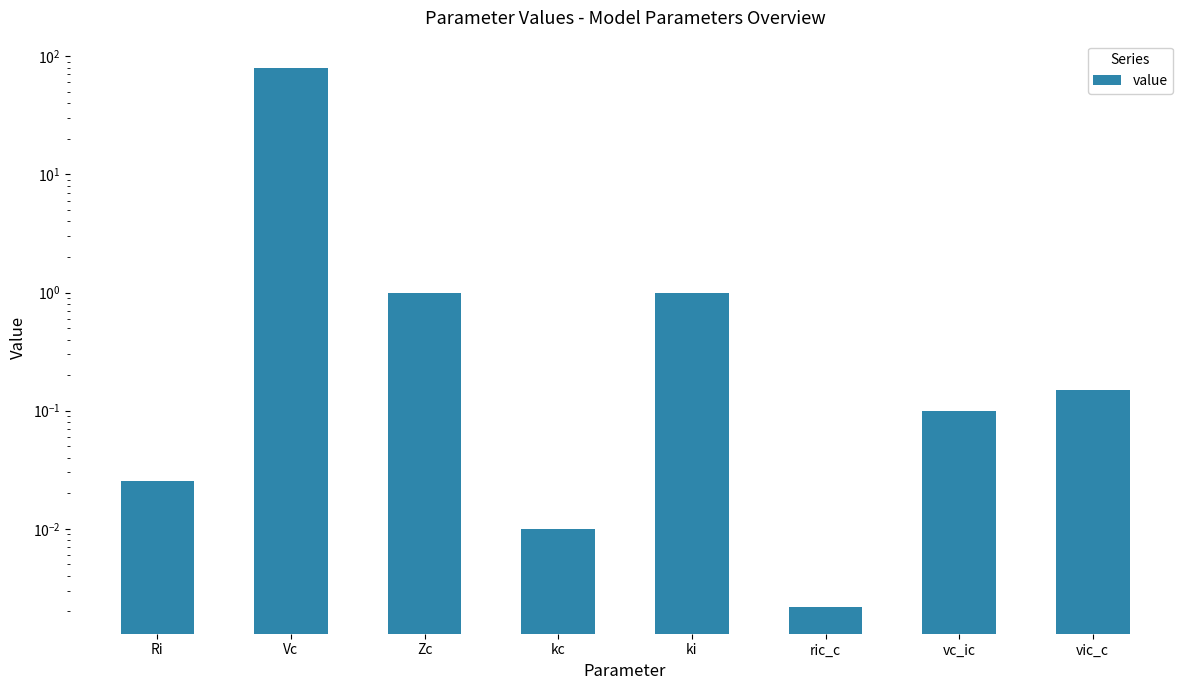

Is it true that the value at Zc is 1.0?

True